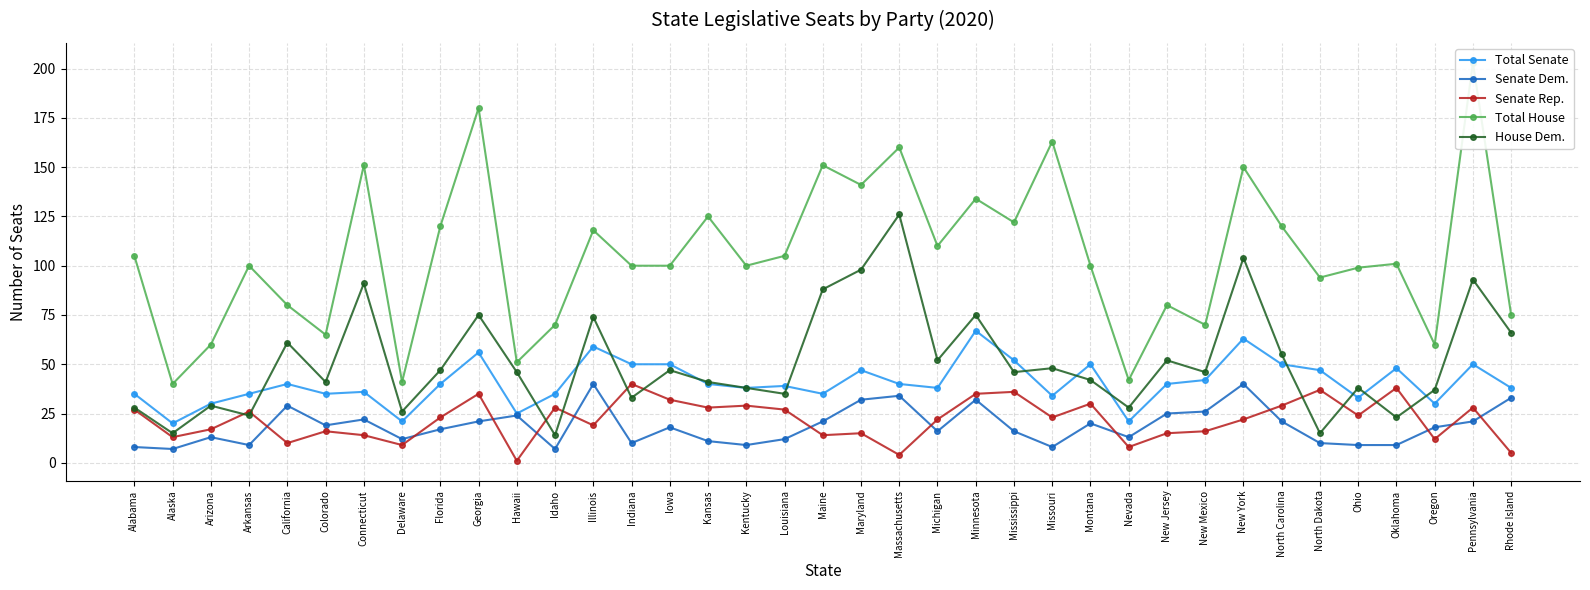

Which has a higher value, Louisiana or New York?

New York